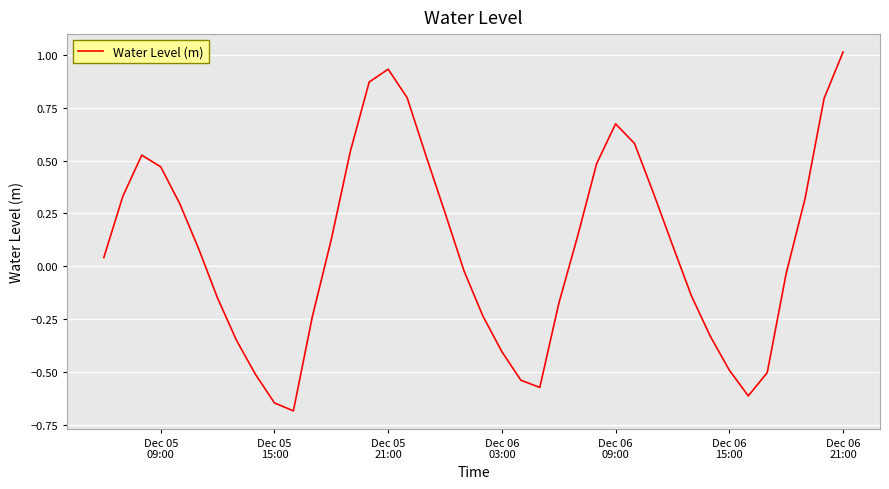

What is the maximum value shown in the chart?

1.0